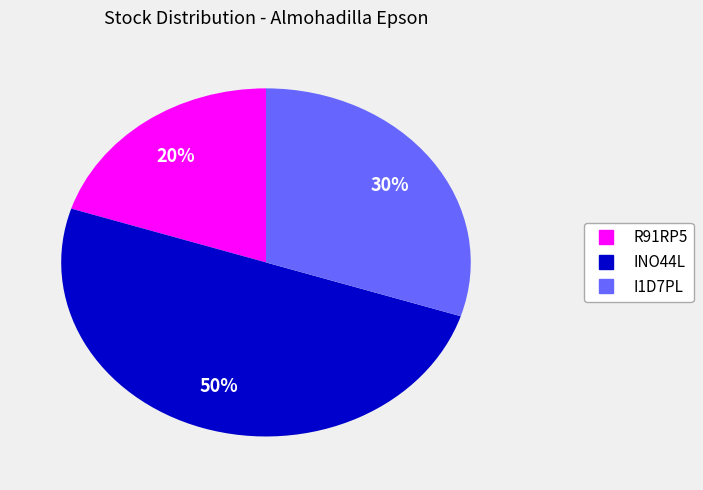

Rank the categories by value from lowest to highest.

R91RP5, I1D7PL, INO44L